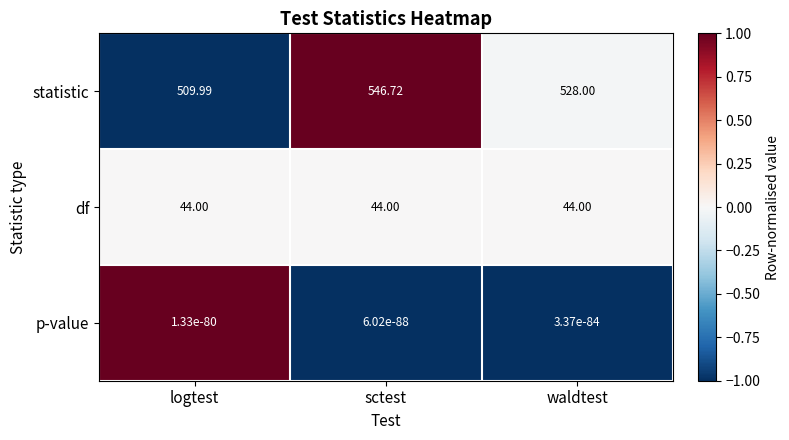

Which category has the lowest value in the statistic series?

logtest